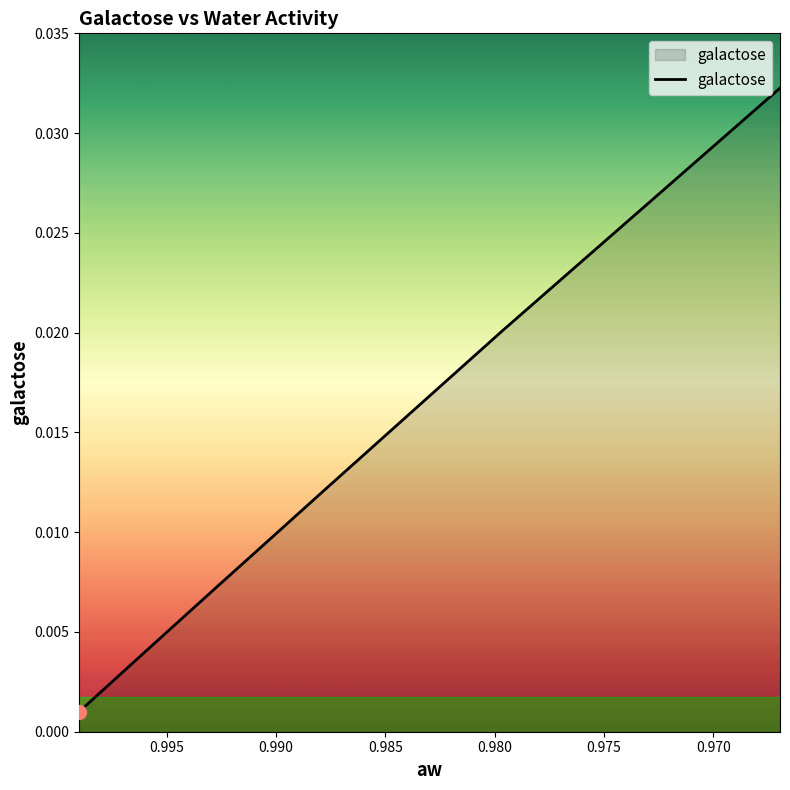

Does the chart display data point markers on the line(s)?

No